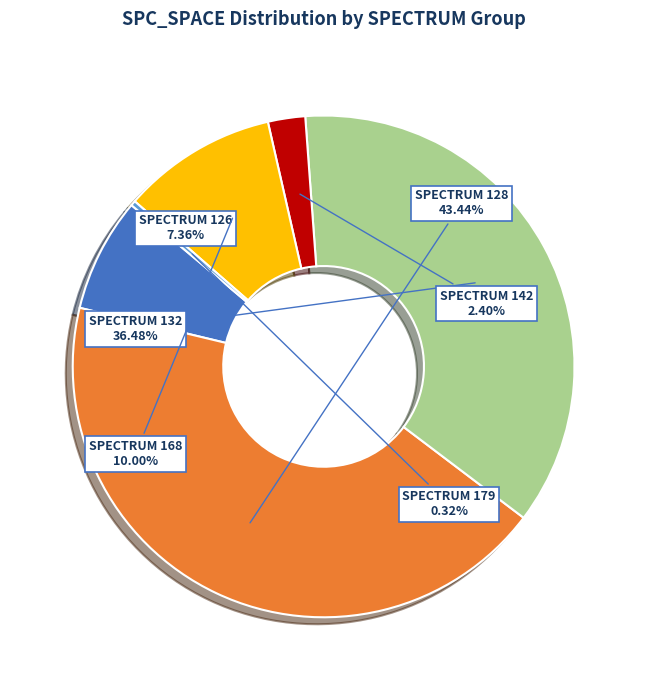

Does any single category account for the majority?

No